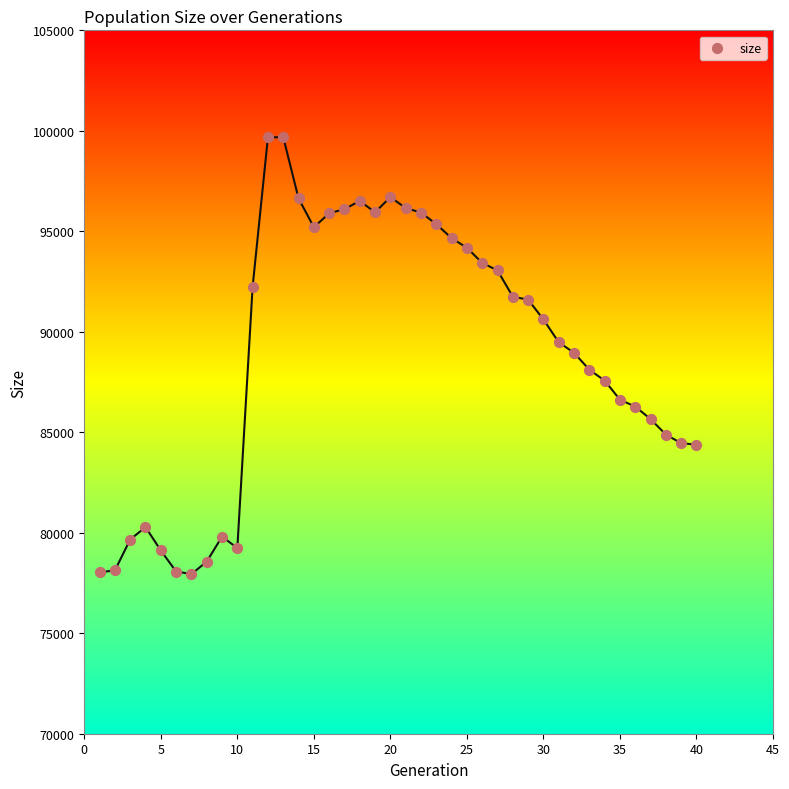

What is the range of X values (max minus min)?

39